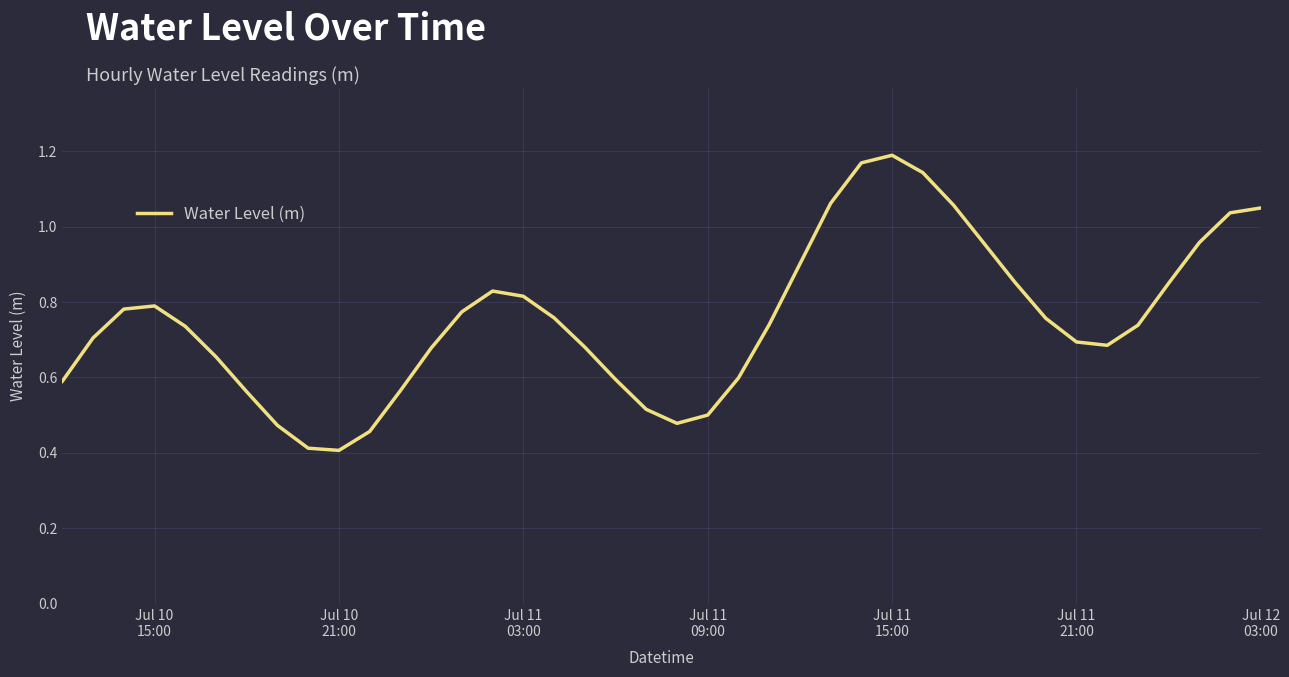

What is the minimum value shown in the chart?

0.4